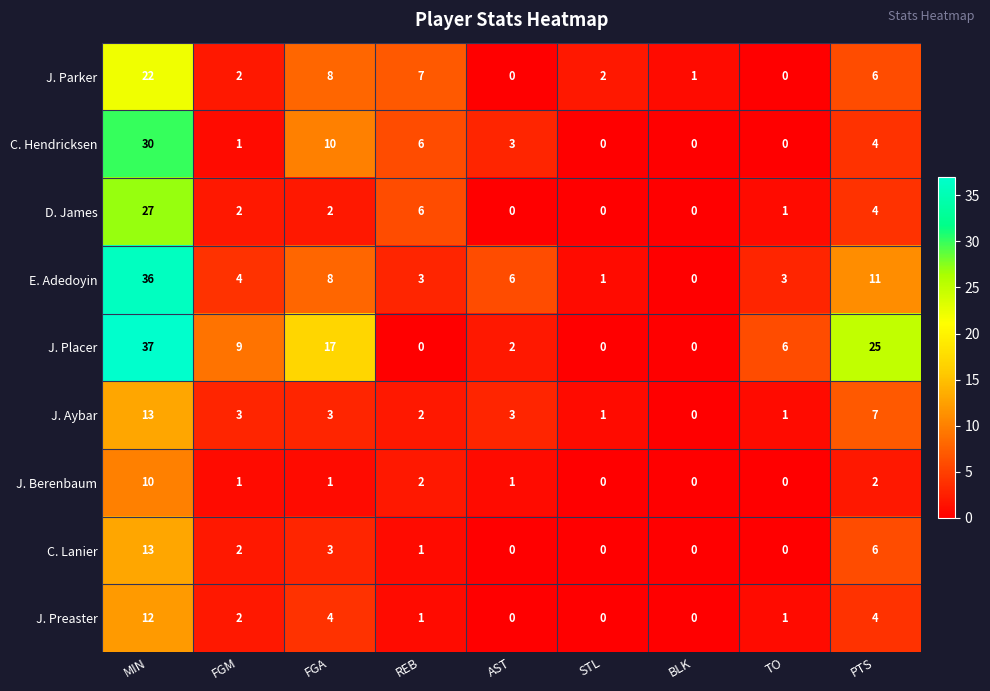

True or false: J. Preaster has a value of 1 at TO.

True